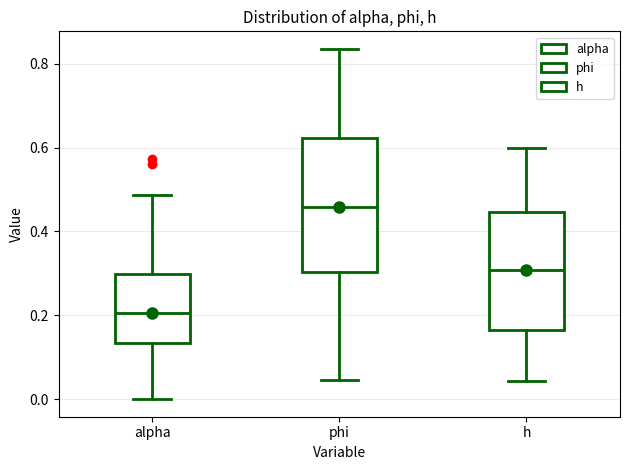

Comparing the boxes themselves (not the whiskers), which one is the tallest?

phi